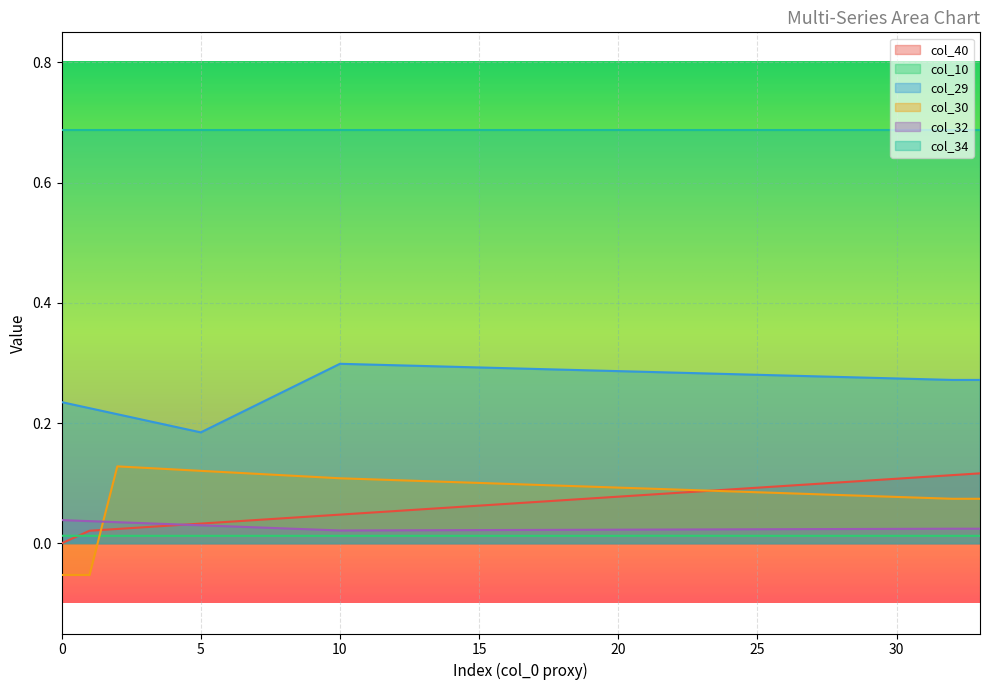

At how many categories does at least one series exceed 0?

34